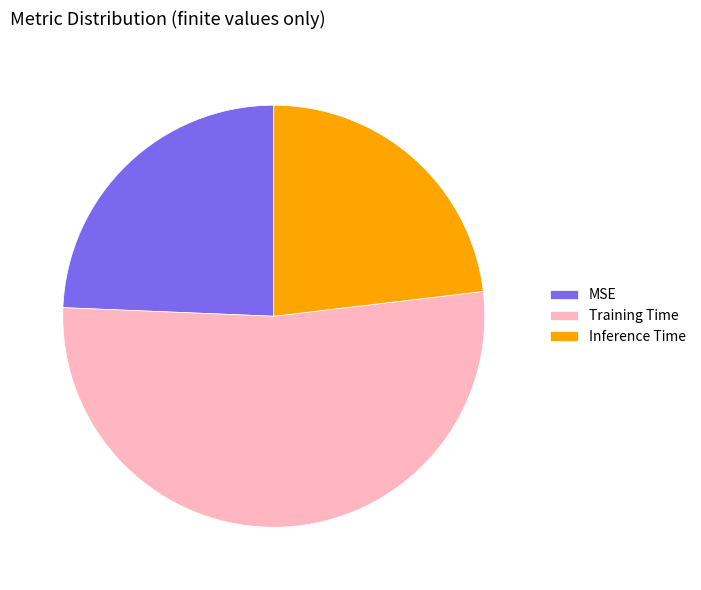

Combined, do MSE and Inference Time account for over 50%?

No